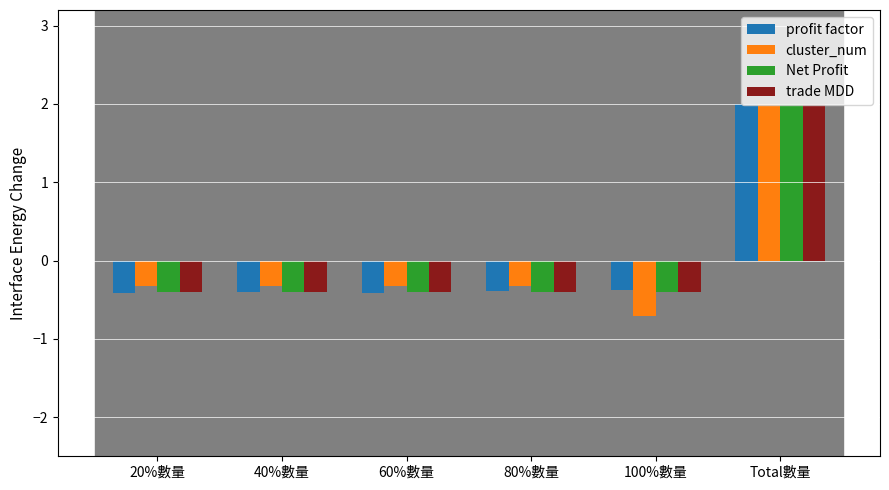

Reading left to right, transcribe all the data shown in this chart.

profit factor: -0.4	-0.4	-0.4	-0.4	-0.4	2.0
cluster_num: -0.3	-0.3	-0.3	-0.3	-0.7	2.0
Net Profit: -0.4	-0.4	-0.4	-0.4	-0.4	2.0
trade MDD: -0.4	-0.4	-0.4	-0.4	-0.4	2.0